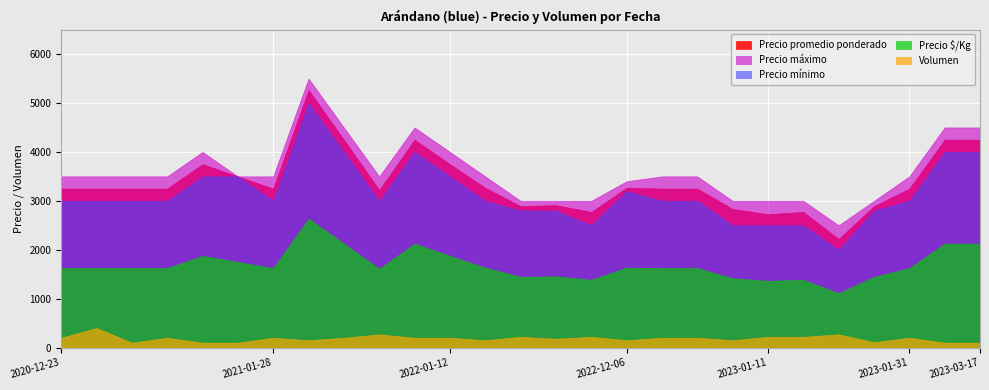

What position from the left is 2021-11-23?

8